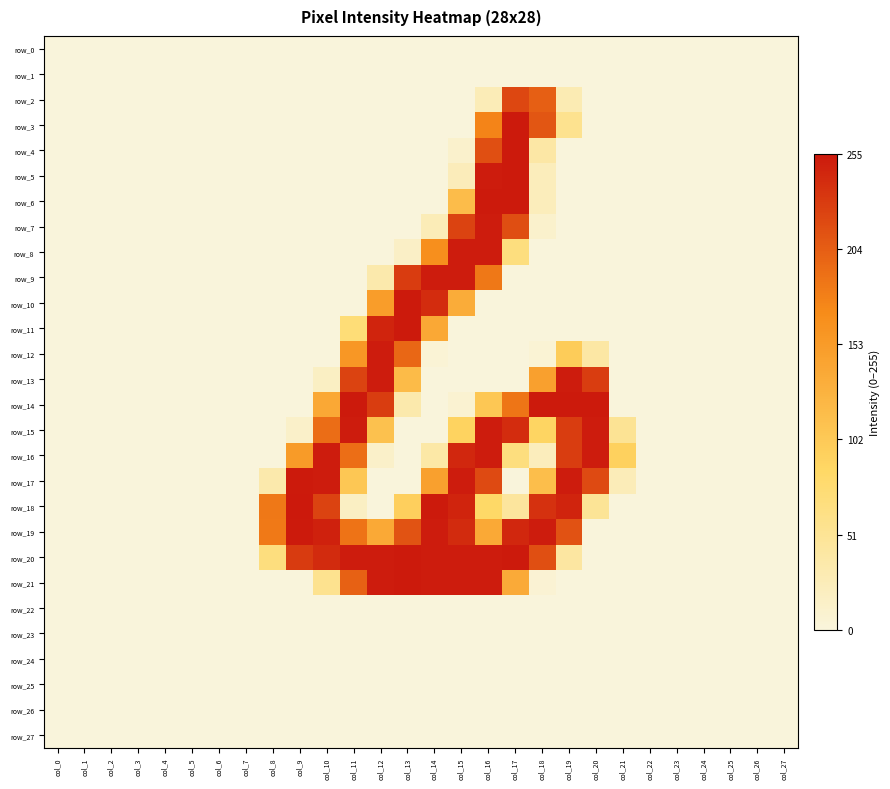

Which category has the highest value across all series?

col_9